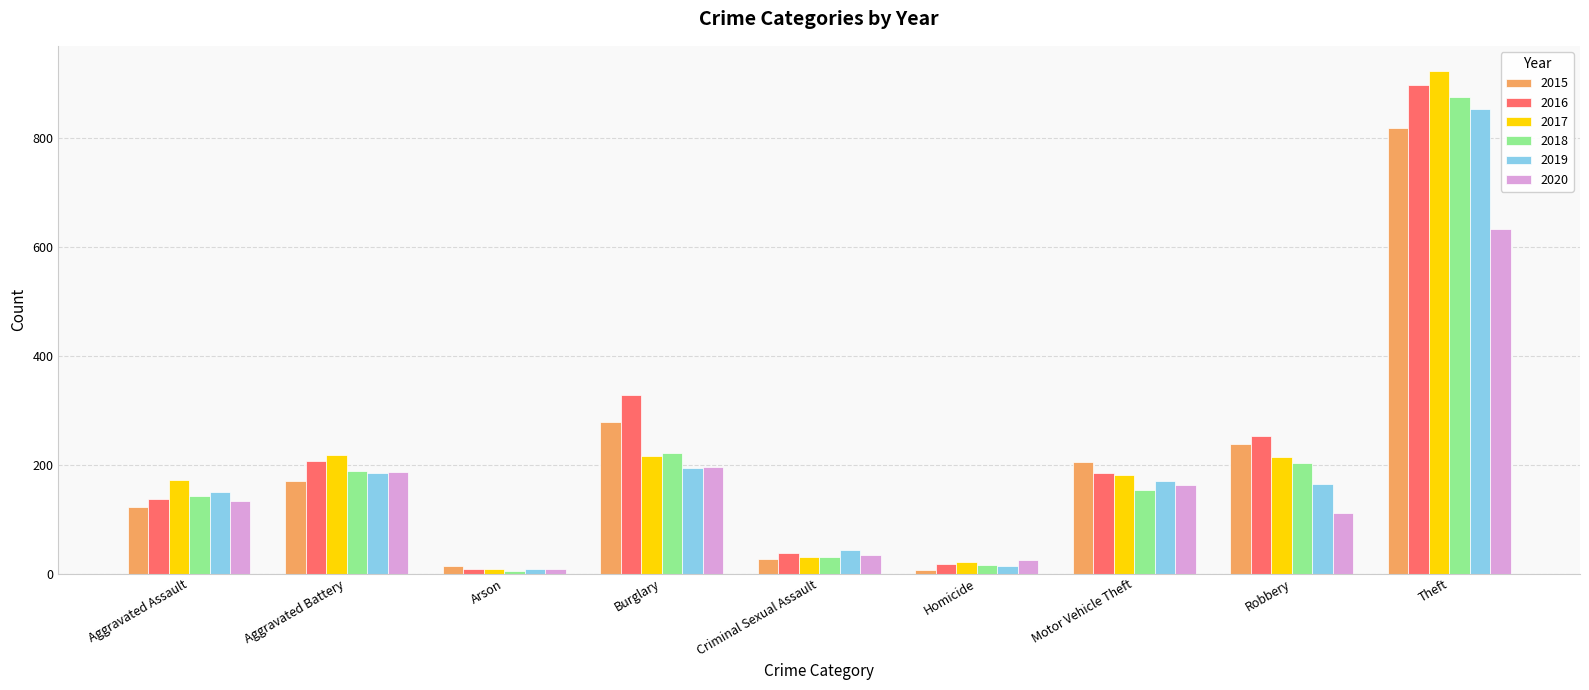

Which series has the widest spread of values?

2017